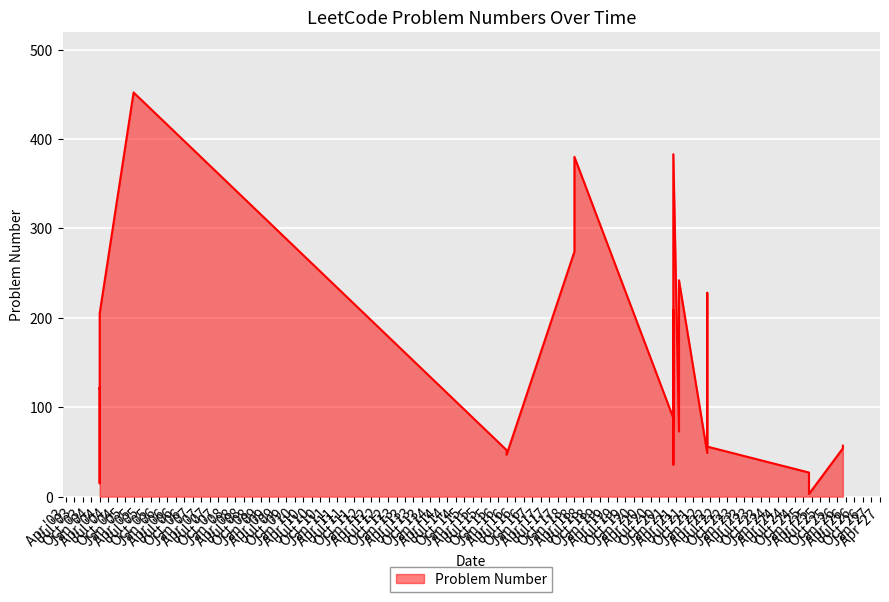

Count the number of values greater than 80.

13